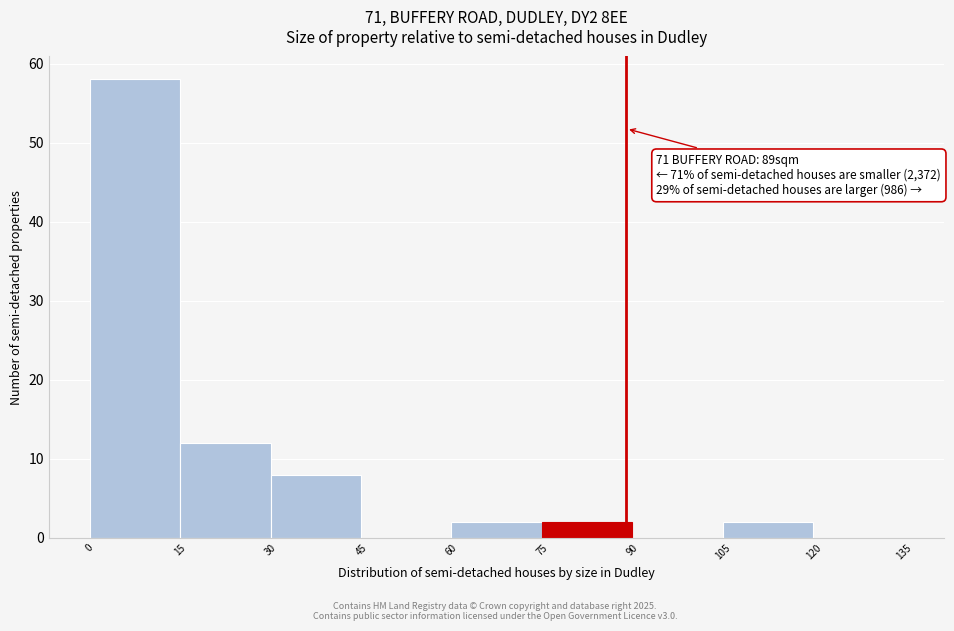

Which range on the x-axis has the tallest bar?

0 to 15